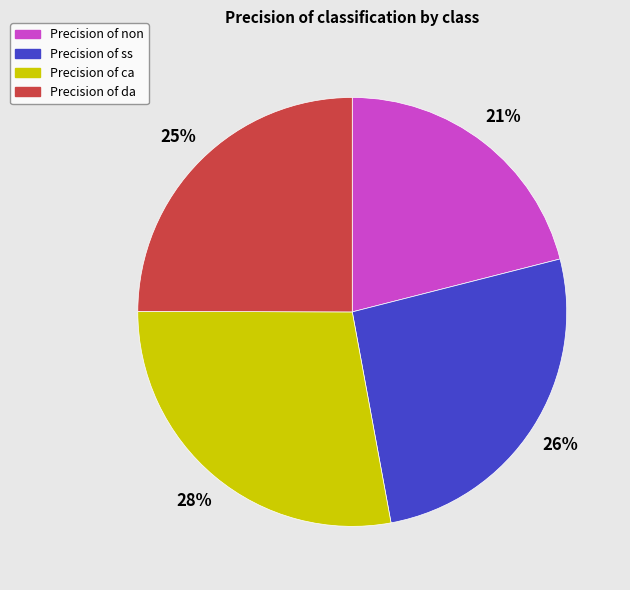

Is there a majority slice in this chart?

No